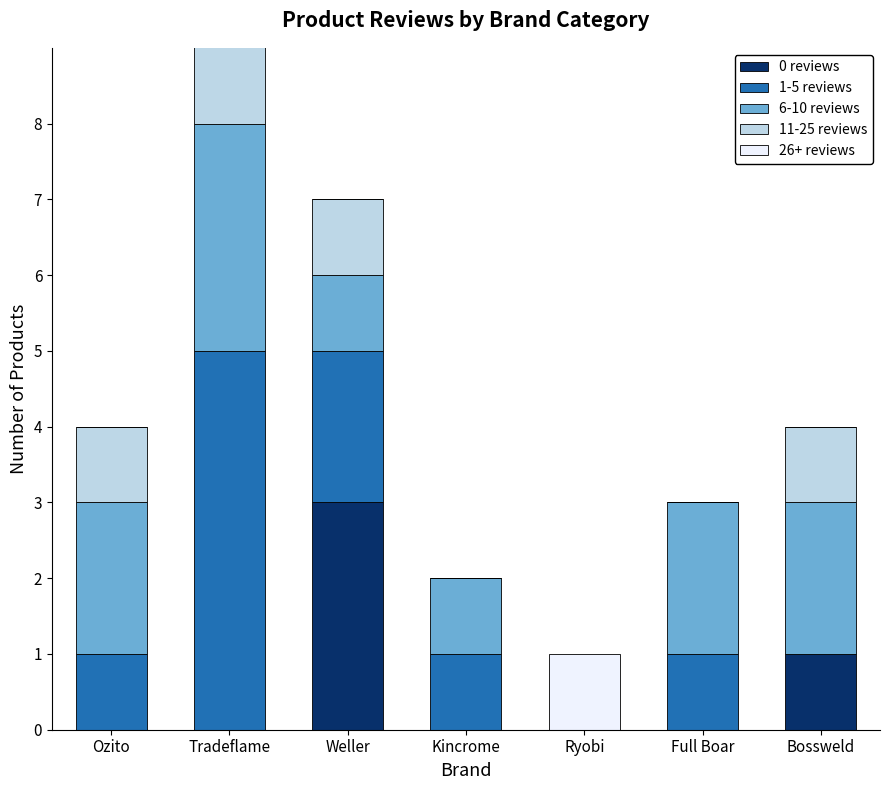

How many distinct data groups are displayed?

5